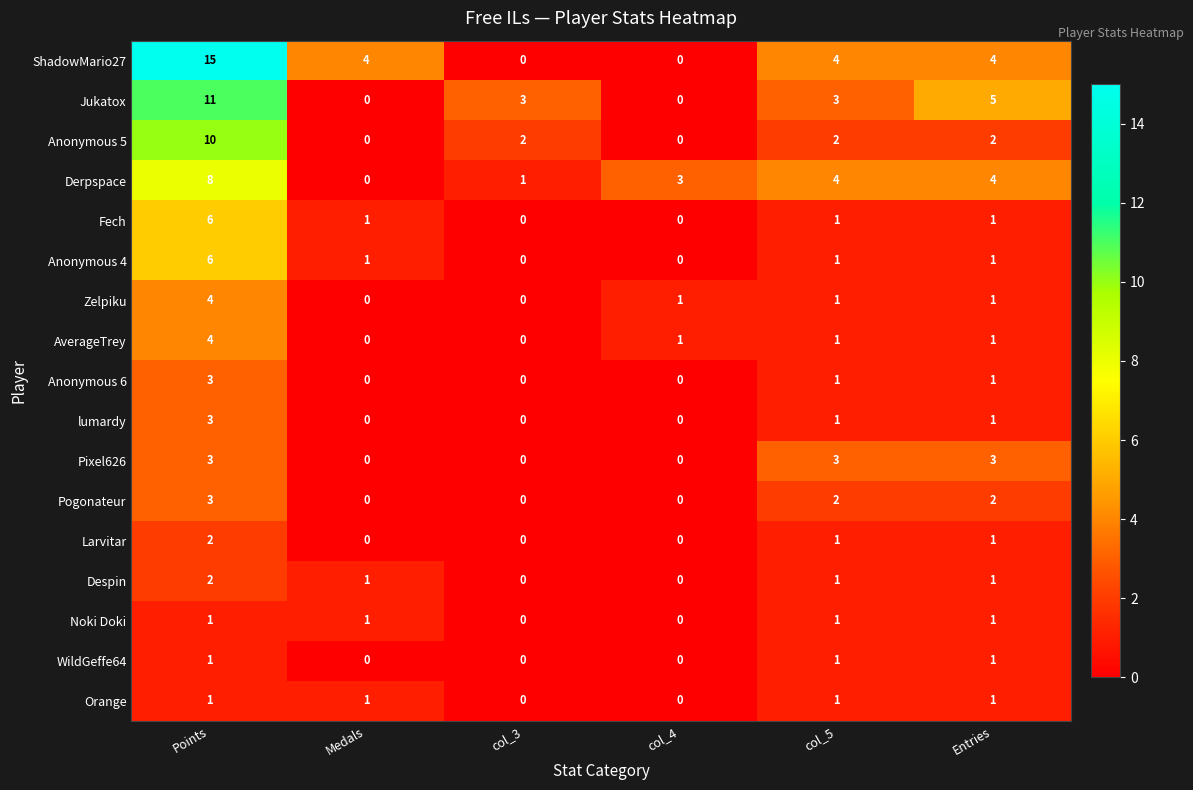

Count the Anonymous 4 values in the range 0 to 1.

5